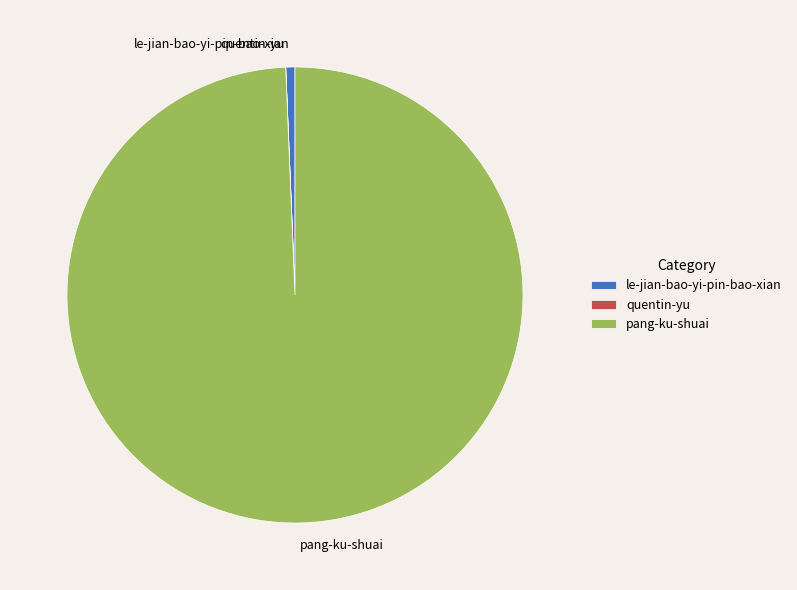

Between le-jian-bao-yi-pin-bao-xian and pang-ku-shuai, which is larger?

pang-ku-shuai